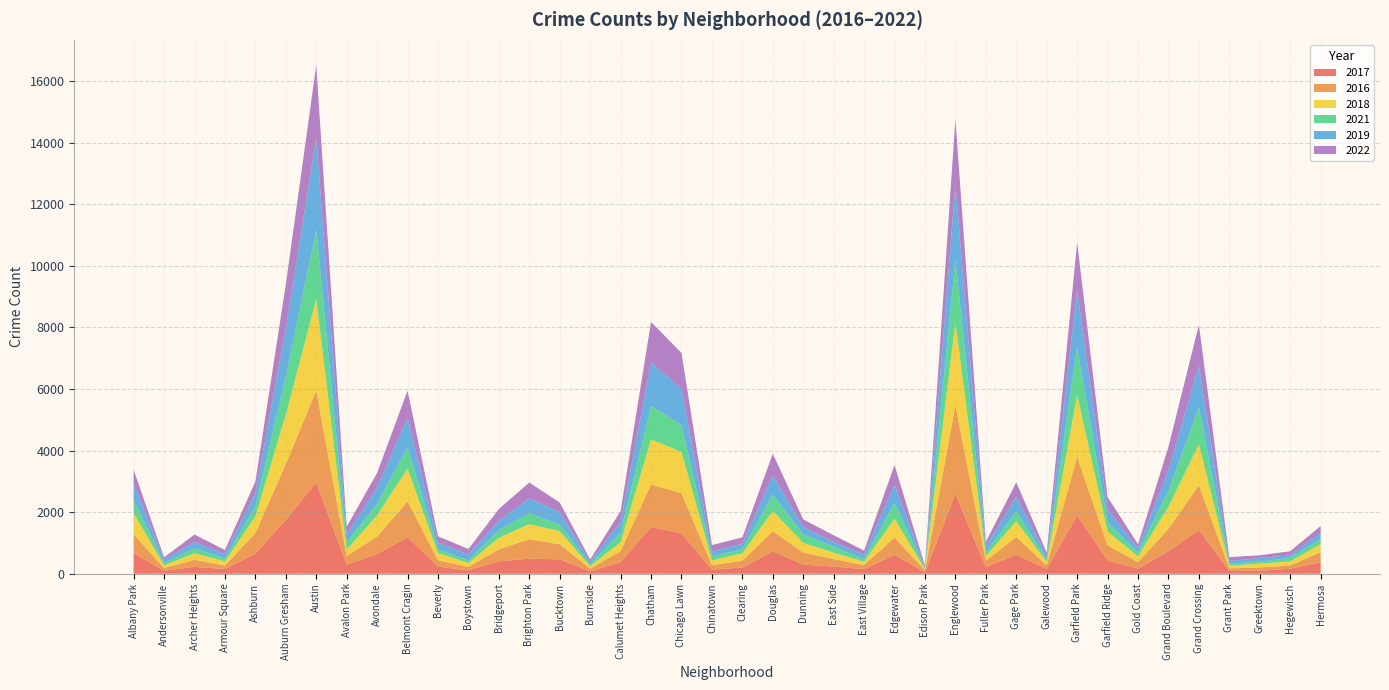

Reading left to right, list all the values displayed in this chart.

2017: 675	96	223	153	654	1750	2965	299	640	1184	228	110	403	491	467	77	376	1517	1310	132	201	730	297	231	148	616	49	2598	213	624	153	1896	425	168	730	1423	88	98	161	375
2016: 609	90	229	111	668	1814	2984	275	568	1169	210	111	389	629	488	88	361	1380	1307	143	223	649	392	245	133	558	60	2872	206	574	113	1892	495	208	728	1456	84	107	106	324
2018: 685	84	213	138	537	1602	2965	215	690	1057	235	128	376	492	428	80	291	1463	1338	160	240	660	311	210	111	615	38	2681	158	506	123	2010	453	186	723	1322	91	123	133	267
2021: 415	78	158	94	320	1242	2254	238	373	704	123	86	246	349	216	65	312	1091	871	128	128	531	279	188	81	519	29	2048	117	318	82	1550	308	122	523	1201	68	64	115	161
2019: 546	105	209	138	436	1552	2978	237	527	960	210	190	314	484	401	78	344	1411	1176	158	185	625	240	159	141	591	37	2439	180	481	107	1870	402	153	668	1349	86	118	83	198
2022: 444	78	241	134	376	1432	2362	261	475	870	211	176	374	517	310	75	353	1312	1165	208	203	700	246	215	139	628	50	2128	163	461	109	1541	405	121	748	1330	121	89	132	222